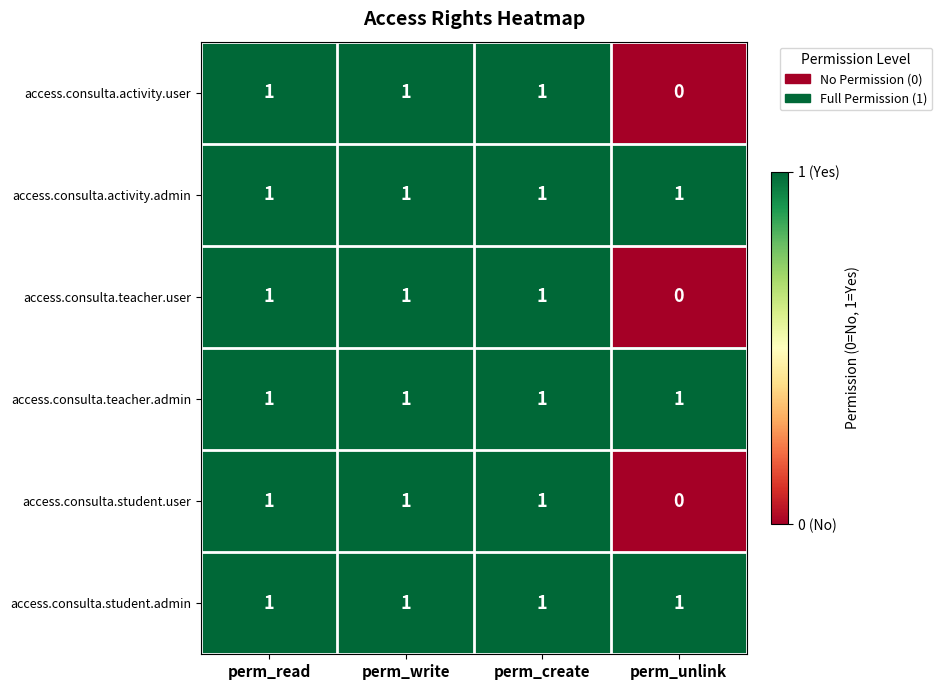

What is the total value across all series at perm_create?

6